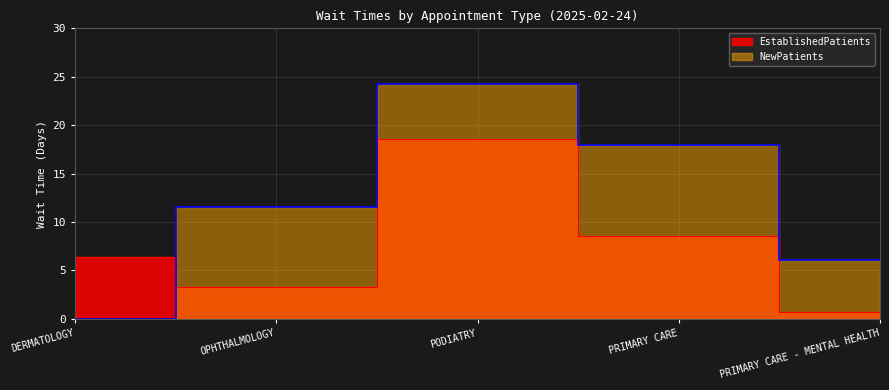

List the labels in order of NewPatients value, largest first.

PODIATRY, PRIMARY CARE, OPHTHALMOLOGY, PRIMARY CARE - MENTAL HEALTH, DERMATOLOGY